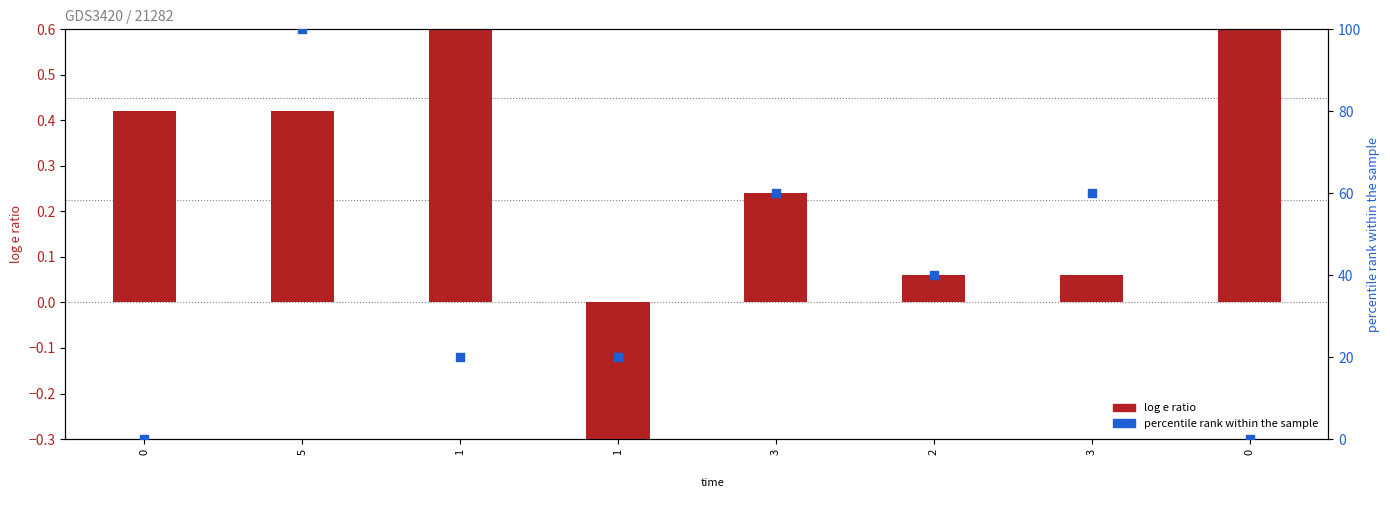

What is the total value across all series at 1?

20.6